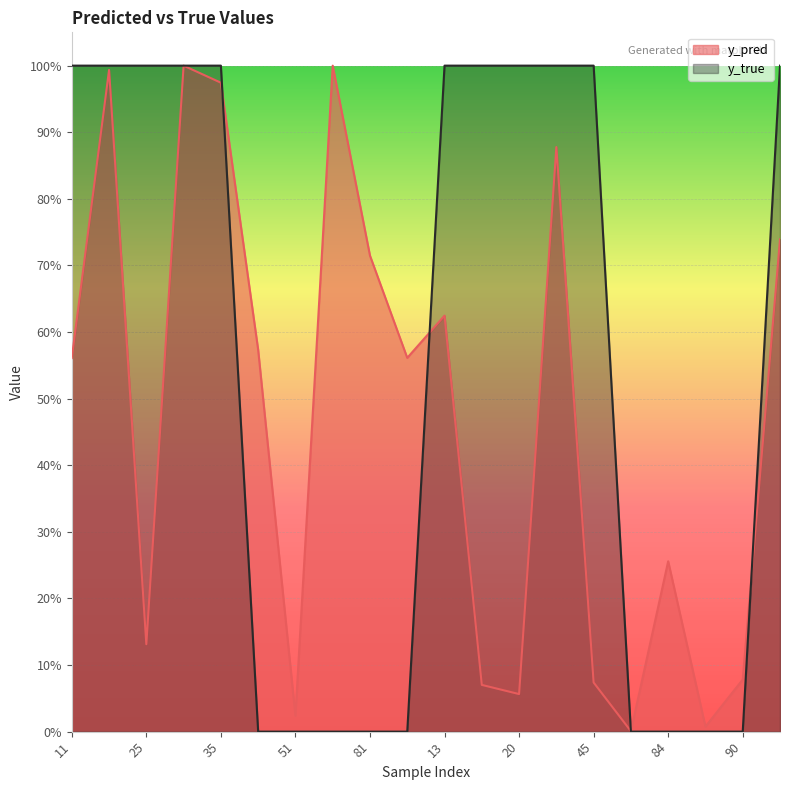

The y_pred series shows 1.0 at 35. True or false?

True